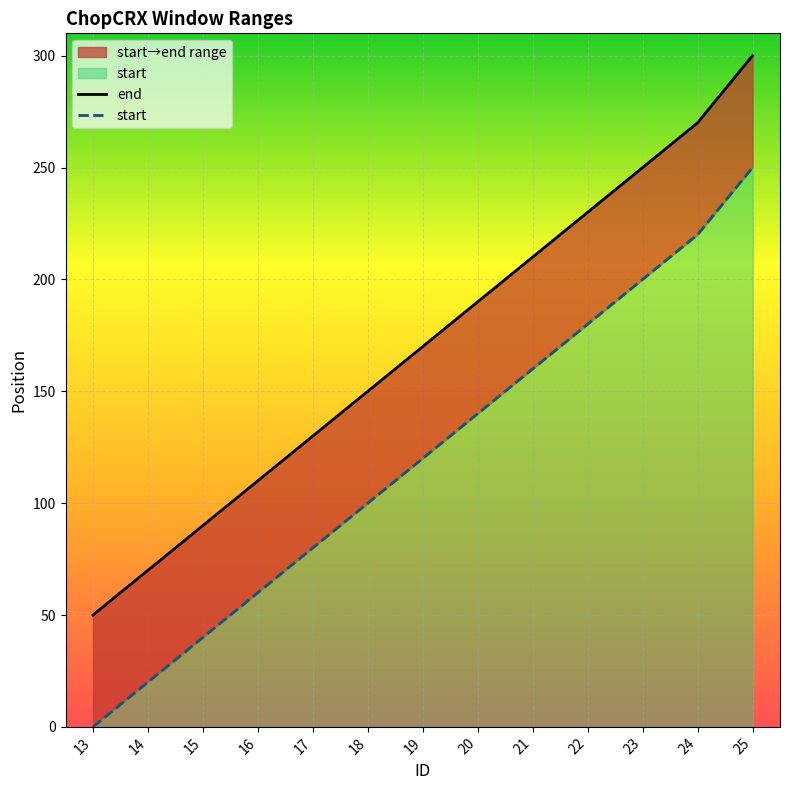

True or false: end and start intersect in this chart.

False